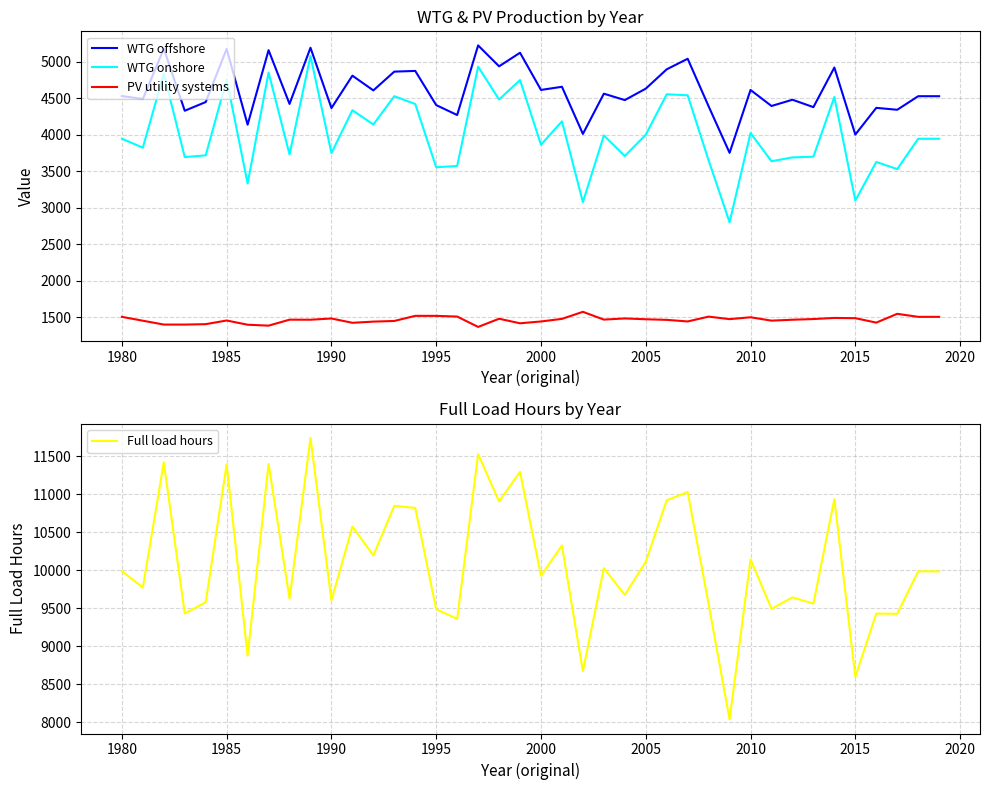

Is this an area chart (filled region under the line)?

No